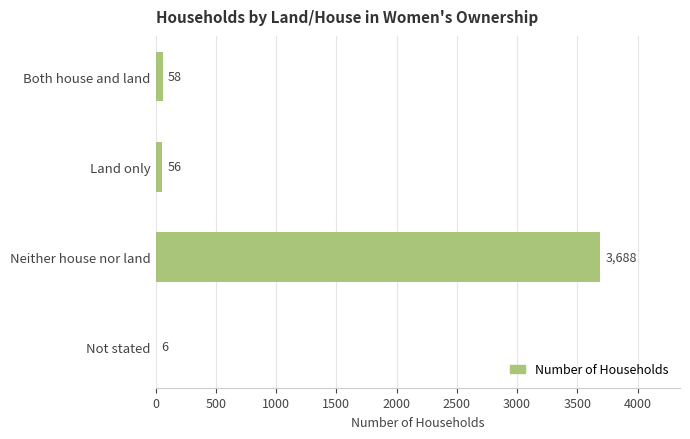

What is the maximum value shown in the chart?

3688